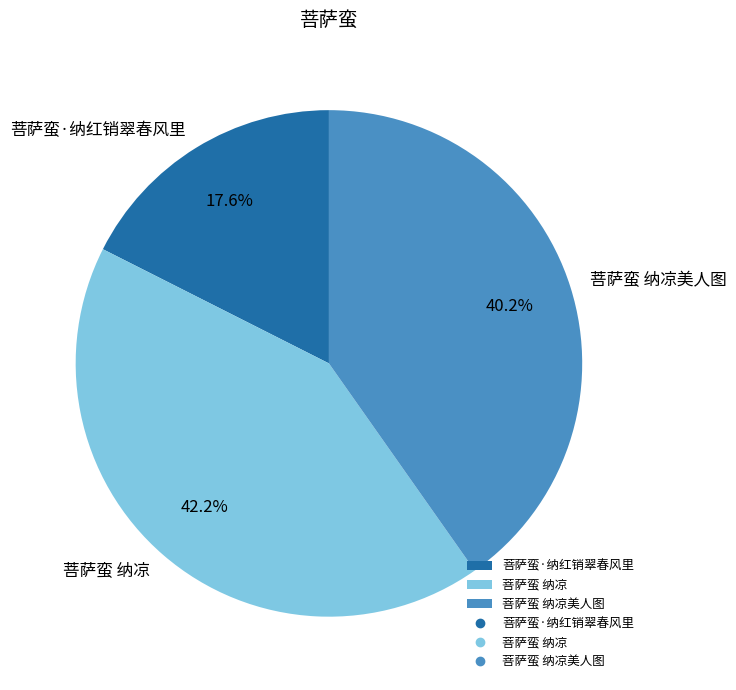

Between 菩萨蛮 纳凉 and 菩萨蛮·纳红销翠春风里, which is larger?

菩萨蛮 纳凉